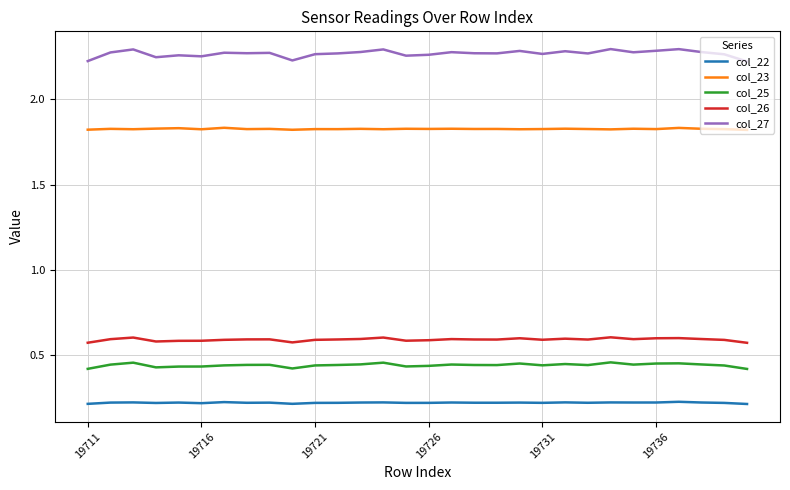

Which series has the widest spread of values?

col_27